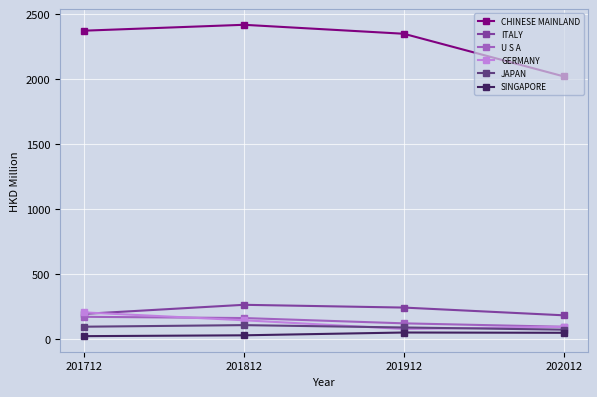

Is this an area chart (filled region under the line)?

No